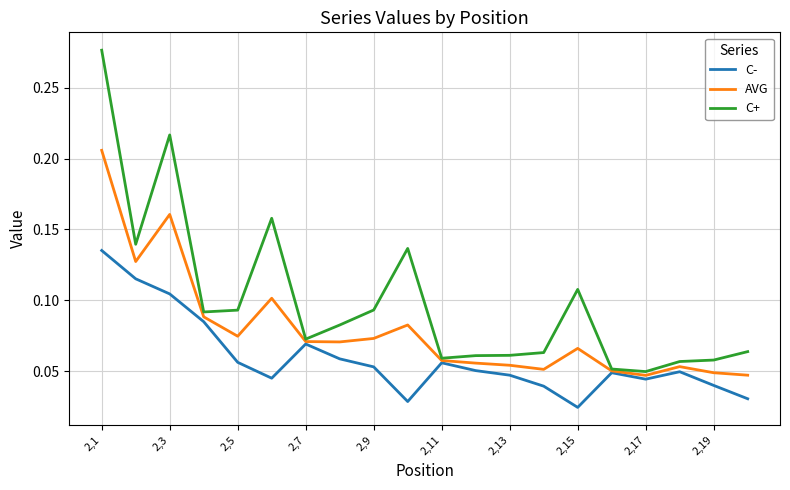

Rank the series by their average value, from lowest to highest.

C-, AVG, C+